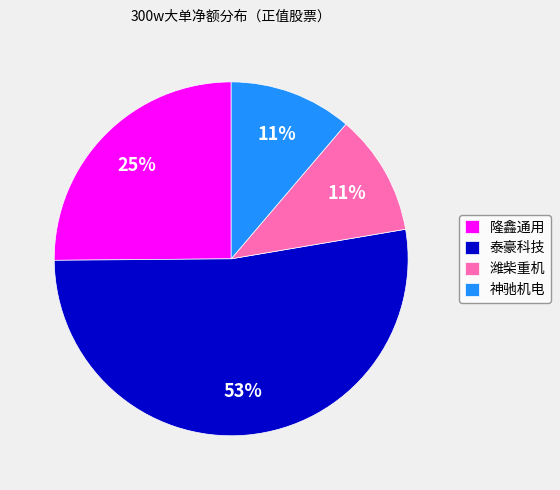

To the nearest percent, what is the combined percentage of 泰豪科技 and 隆鑫通用?

78%